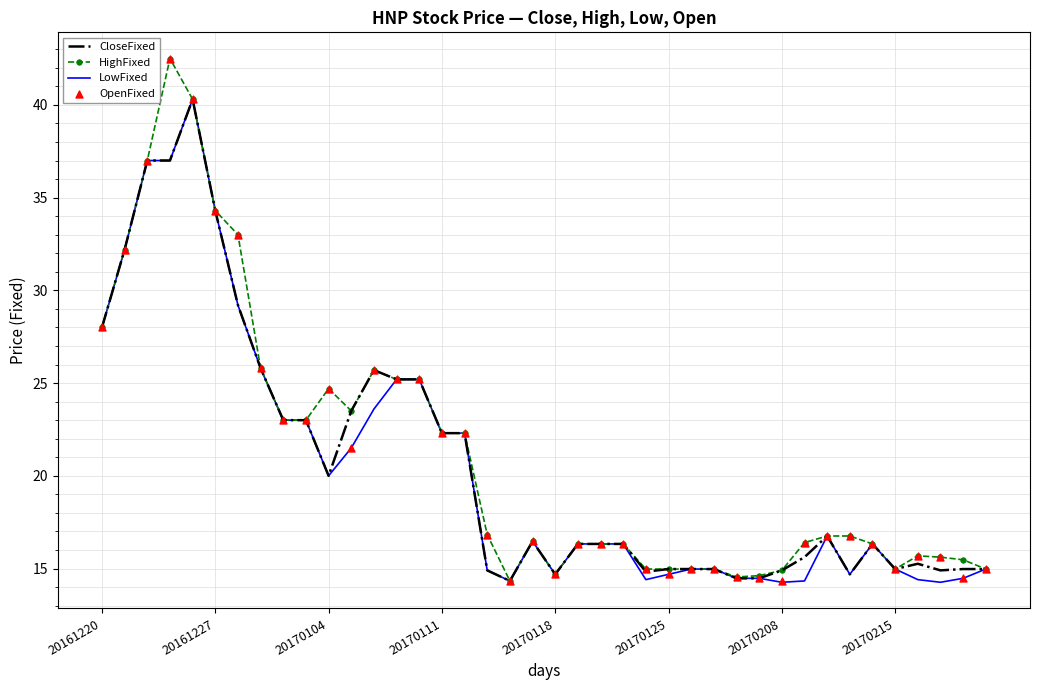

Which series reaches the maximum Y coordinate?

HighFixed